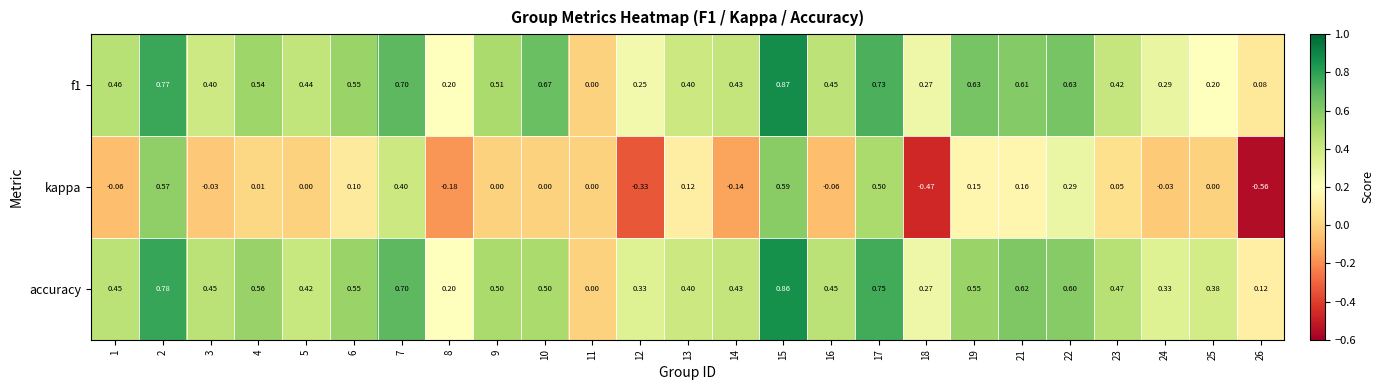

Which series changed the most between 16 and 19?

kappa